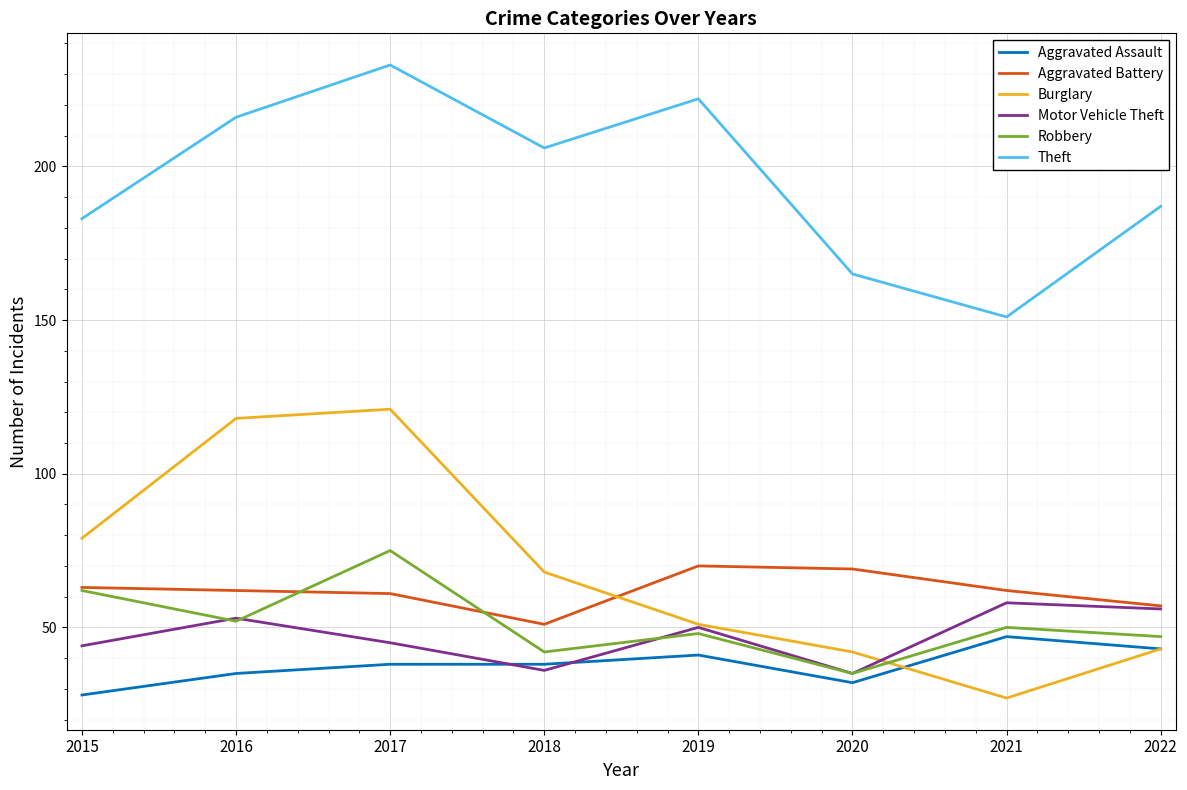

True or false: Theft has more than 2 interior local peaks.

False